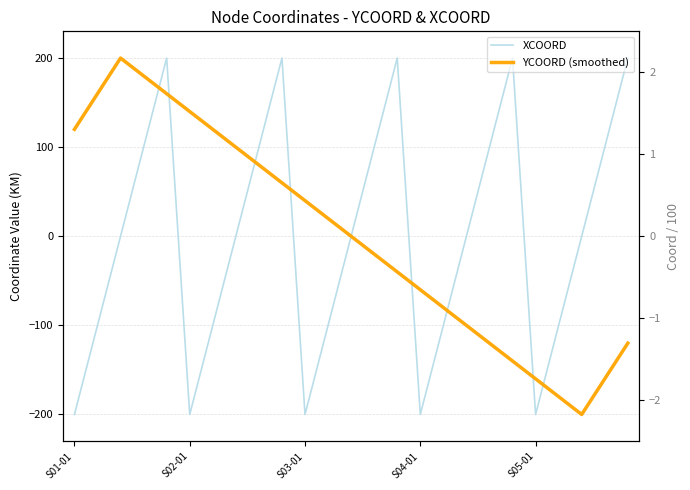

Which series ends up on top after the final intersection of YCOORD (smoothed) and XCOORD?

XCOORD